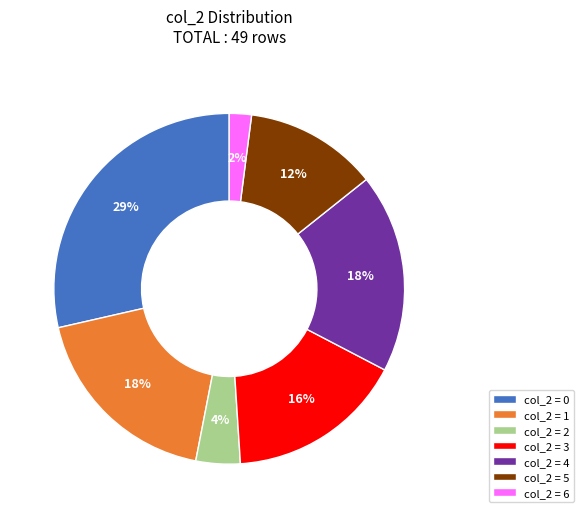

Do col_2 = 1 and col_2 = 2 together represent more than half of the pie?

No